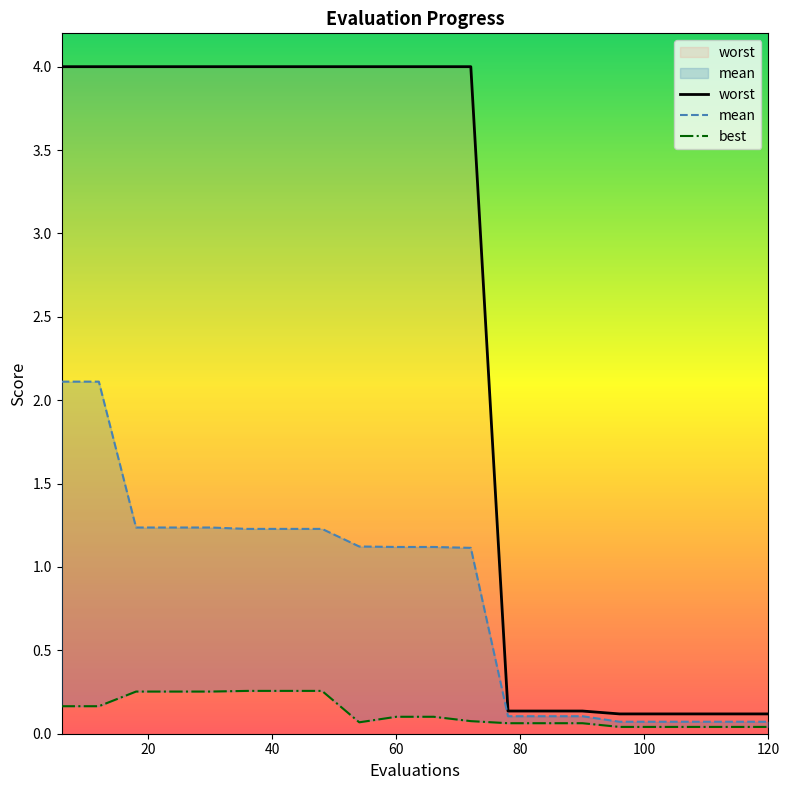

What is the difference between the maximum and minimum values in the best series?

0.2